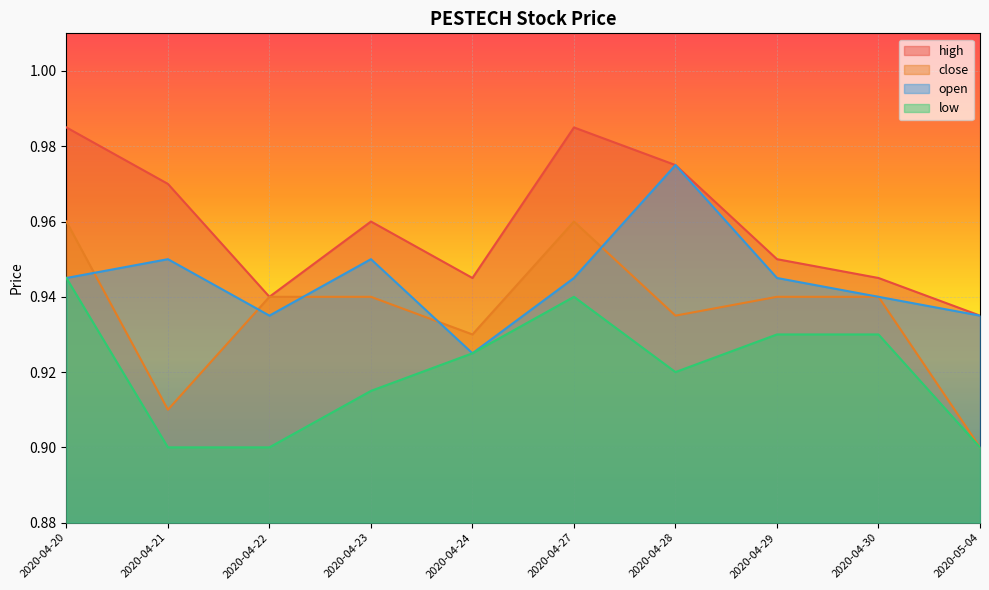

True or false: close has more than 2 interior local peaks.

False